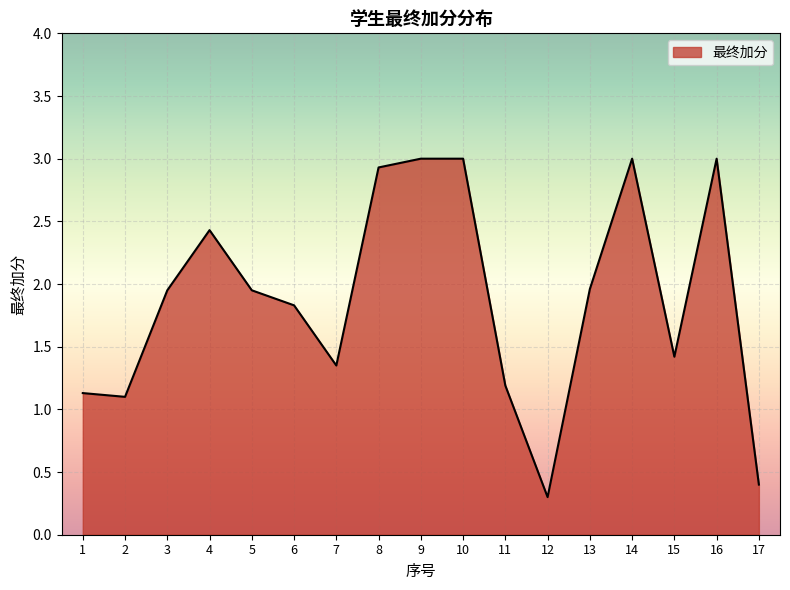

What is the difference between the maximum and minimum values?

2.7